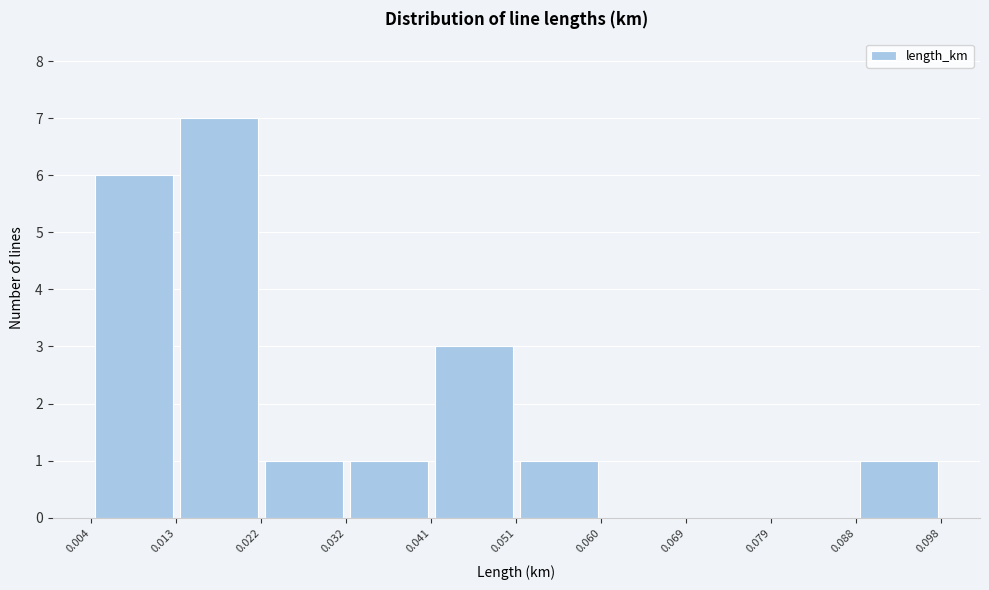

What is the height of the bar covering 0.088 to 0.098 on the x-axis? The values are not printed on the chart, so give them approximately, as read against the axis.

1